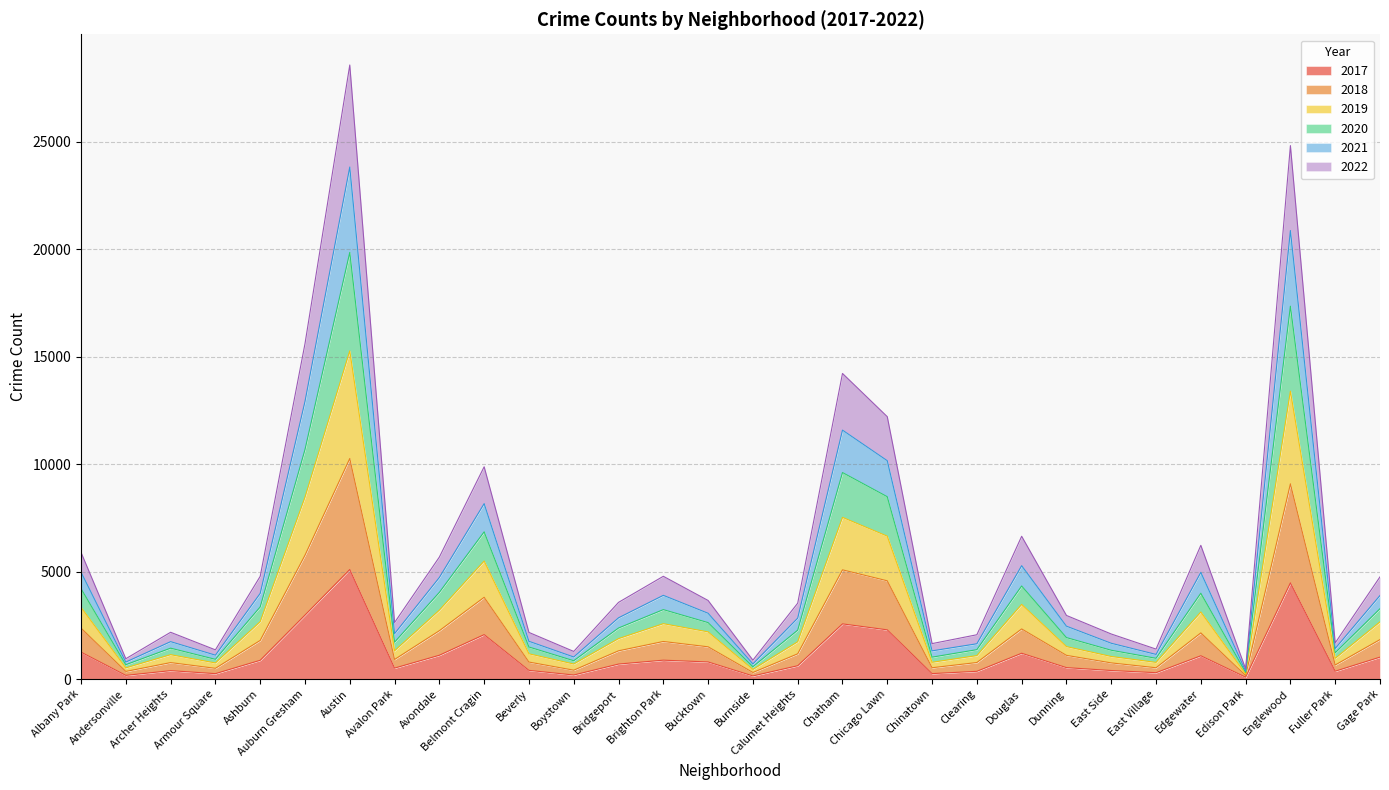

What is the total value across all series at Brighton Park?

4779